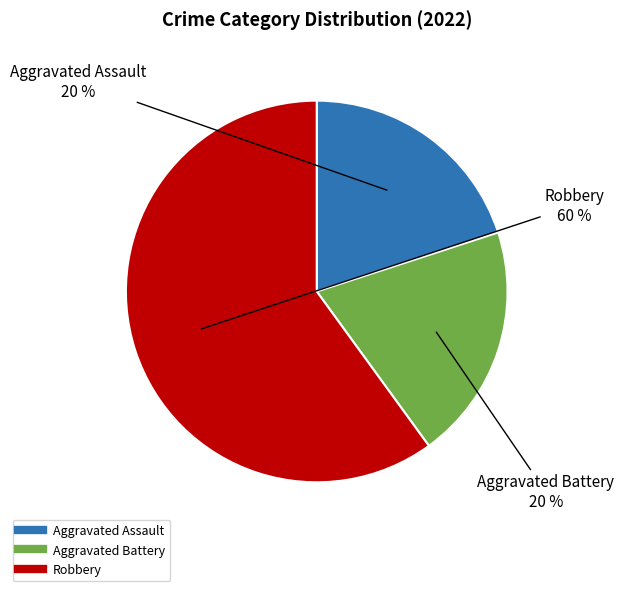

Is it true that Aggravated Assault is 20% of the pie?

True